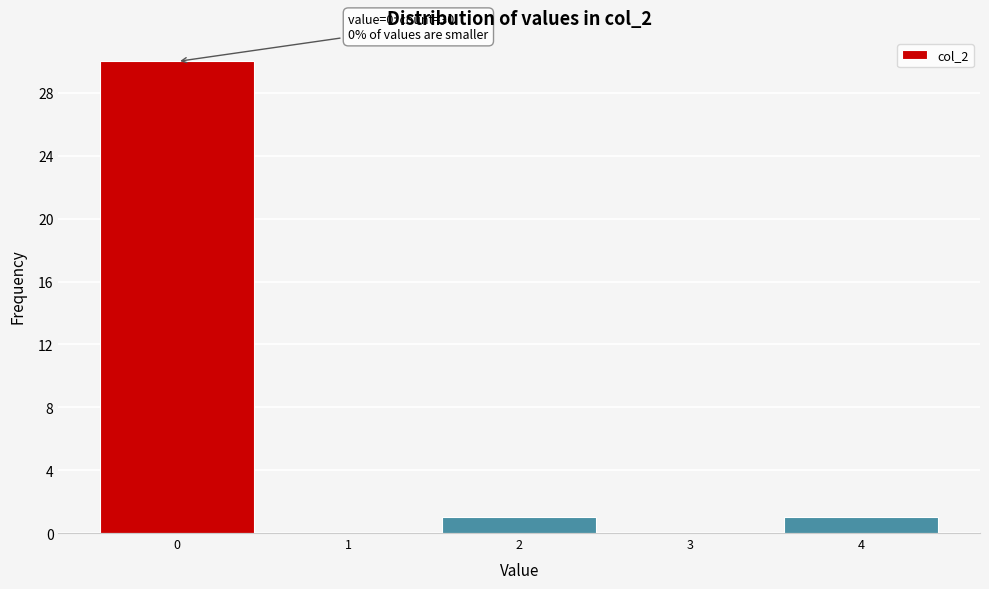

Which range on the x-axis has the tallest bar?

-0.5 to 0.5